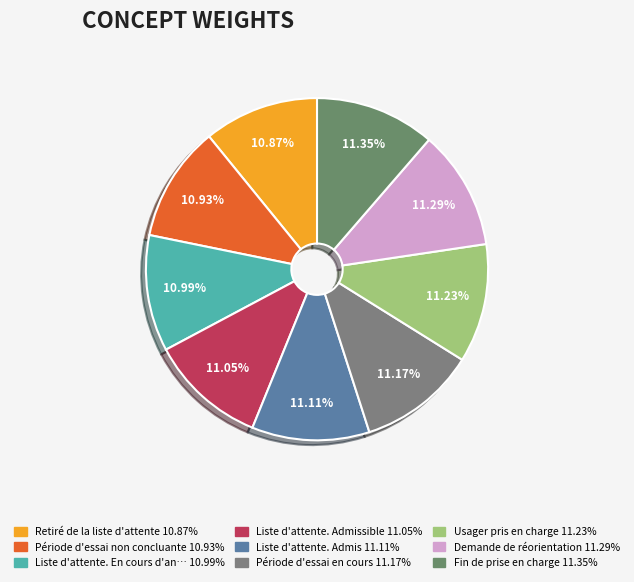

How many slices are in this pie chart?

9